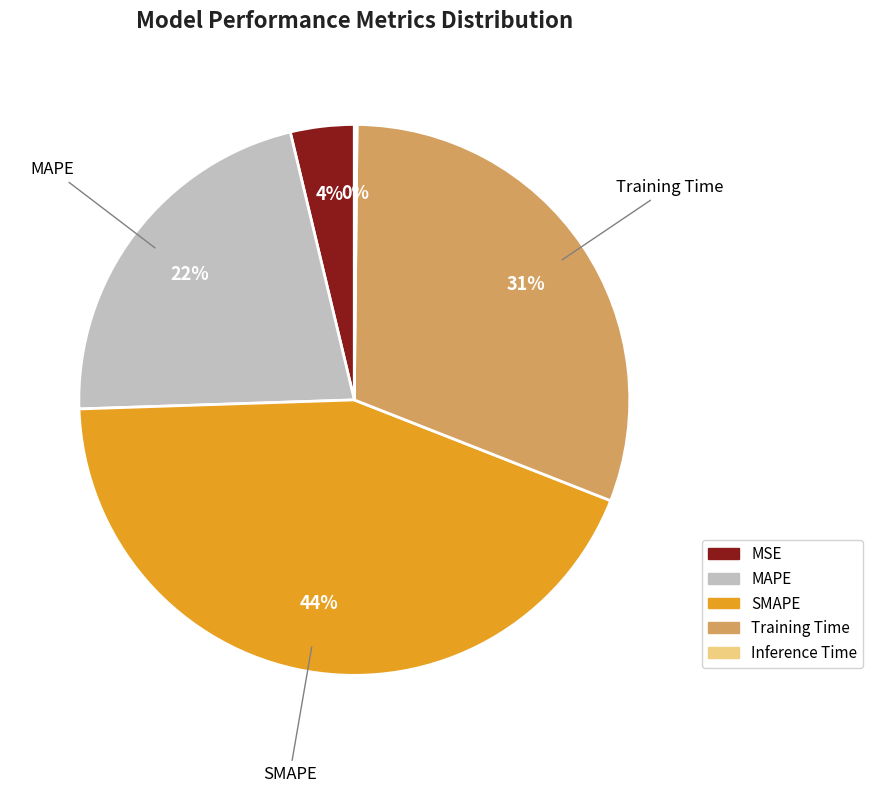

To the nearest percent, what is the combined percentage of MSE and MAPE?

26%